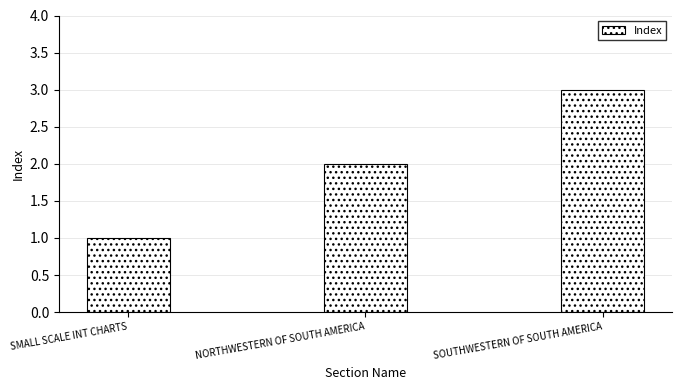

List the labels in order of value, smallest first.

SMALL SCALE INT CHARTS, NORTHWESTERN OF SOUTH AMERICA, SOUTHWESTERN OF SOUTH AMERICA